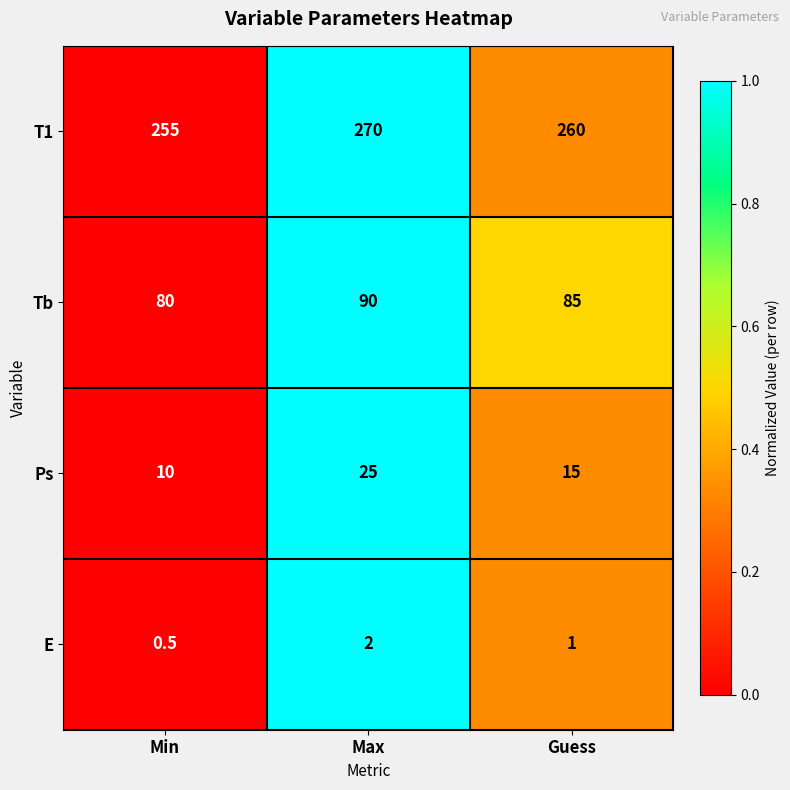

True or false: T1 has a value of 255.0 at Min.

True